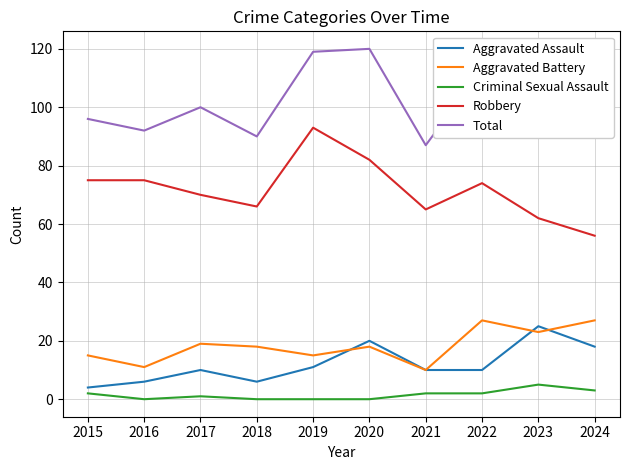

What is the highest value of the Aggravated Battery series?

27